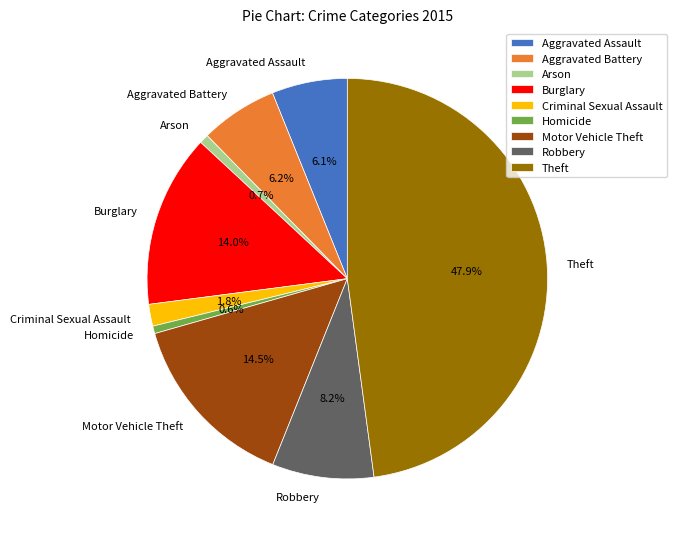

Combined, do Robbery and Theft account for over 50%?

Yes